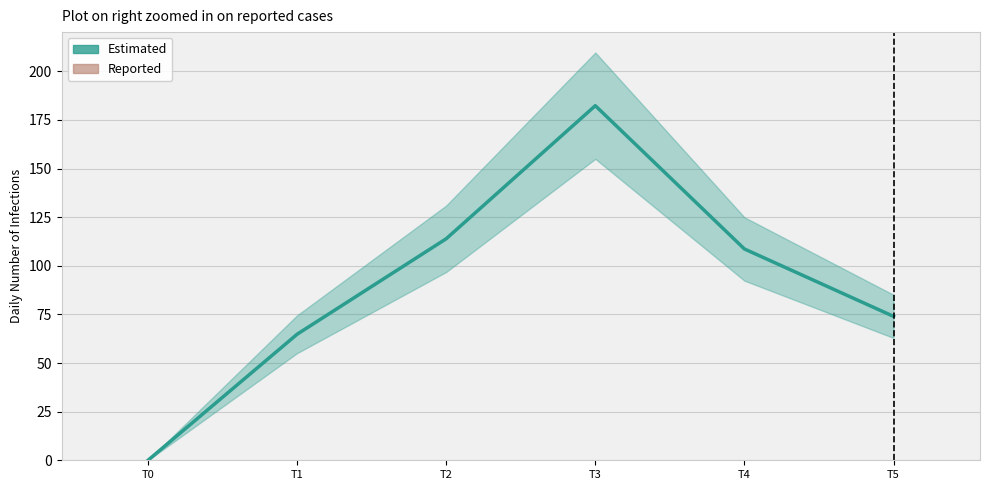

List the series in order of their overall mean, lowest first.

Reported, Estimated